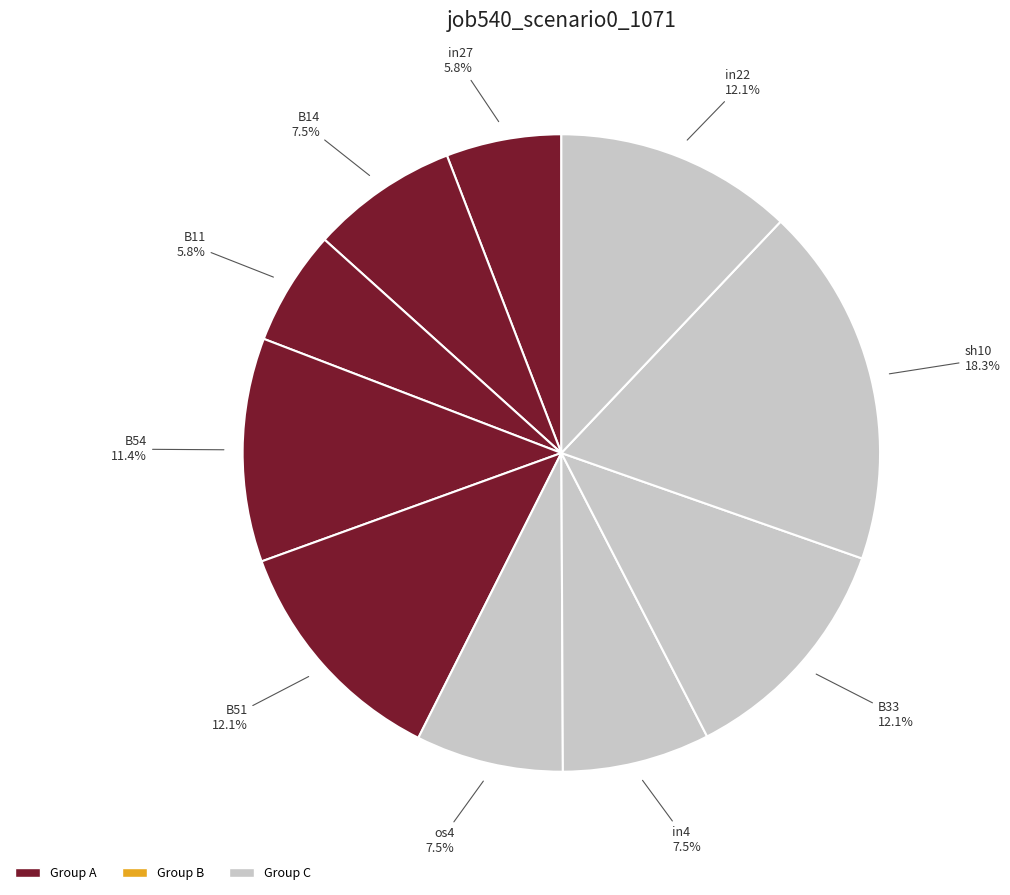

Which slice is the largest?

sh10